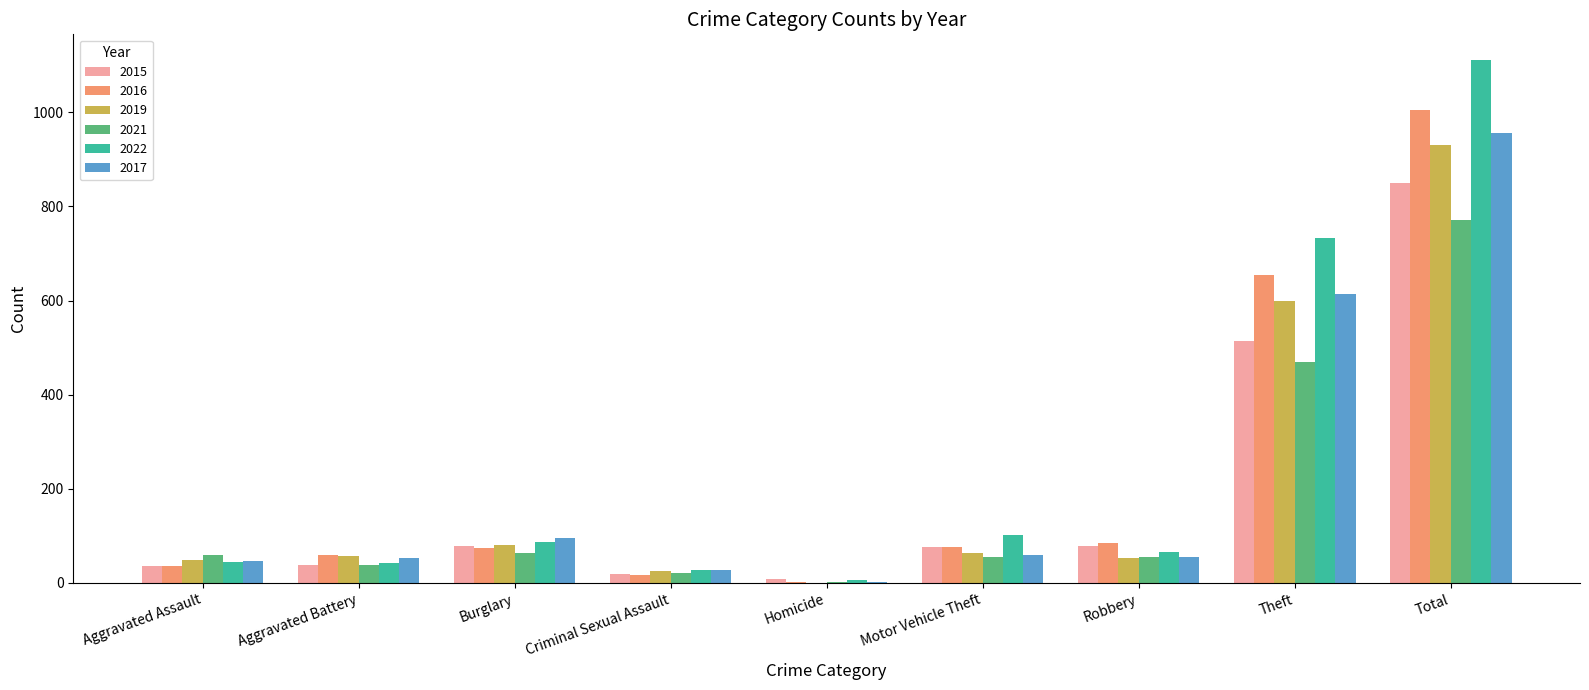

Are the bars grouped side by side (vs. stacked)?

Yes